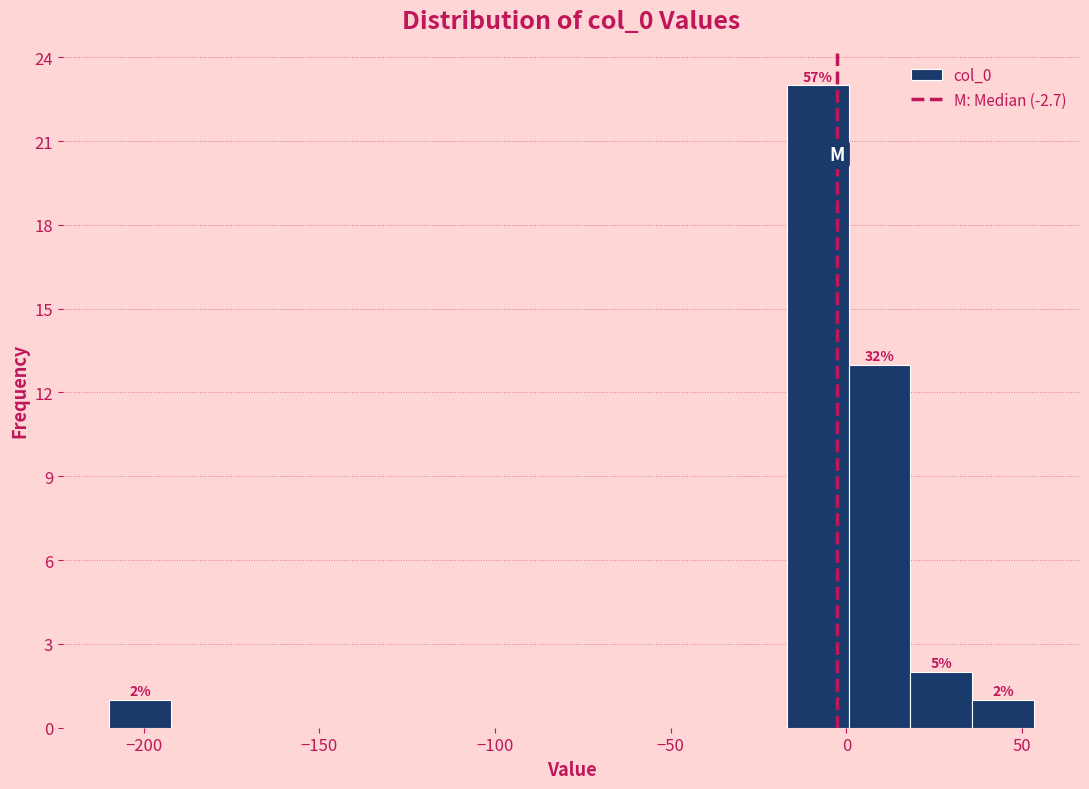

Around what value on the x-axis is the tallest bar? Give the approximate position of its centre, as read against the axis.

-10